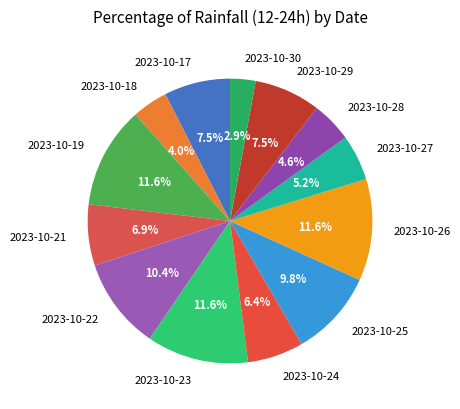

Which category has the smallest portion of the pie?

2023-10-30